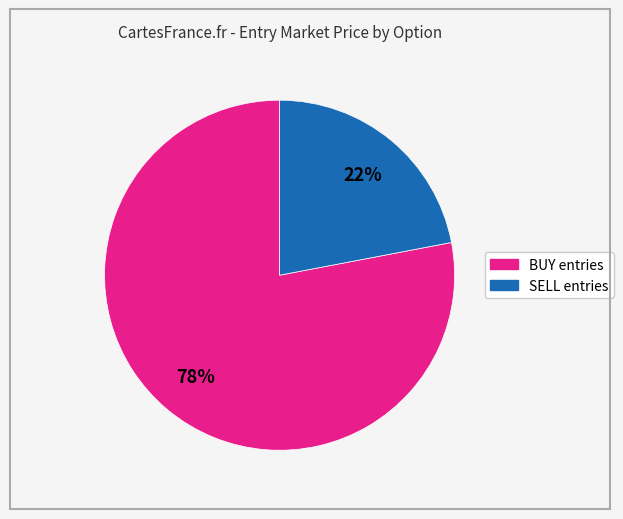

Does any single category account for the majority?

Yes